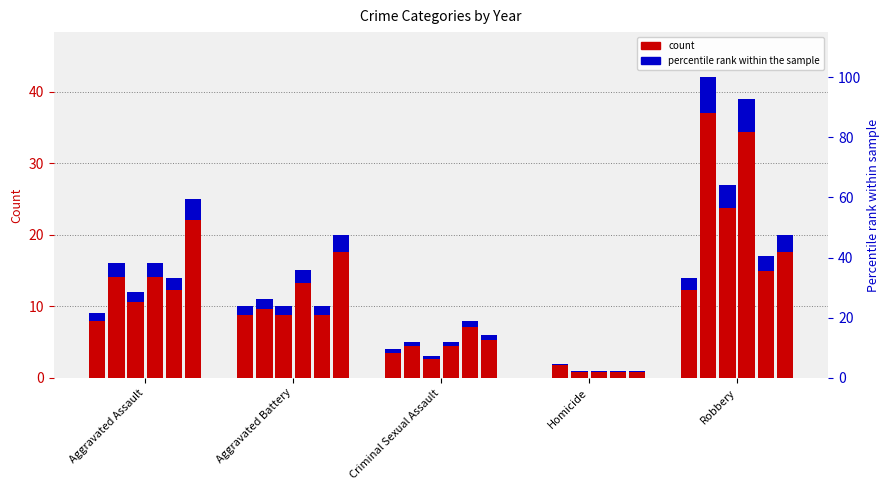

Which has a higher value, Aggravated Assault or Robbery?

Robbery